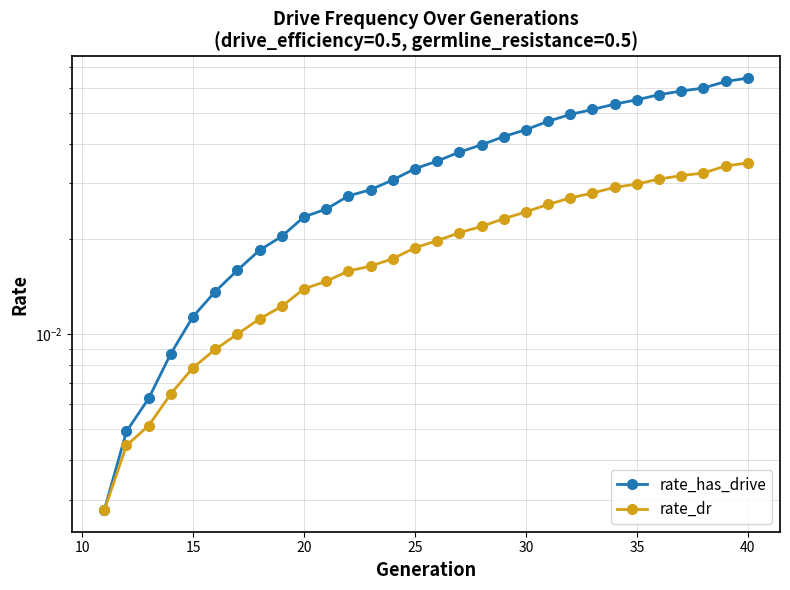

What is the value of the rate_has_drive point at the 24th from the left?

0.1